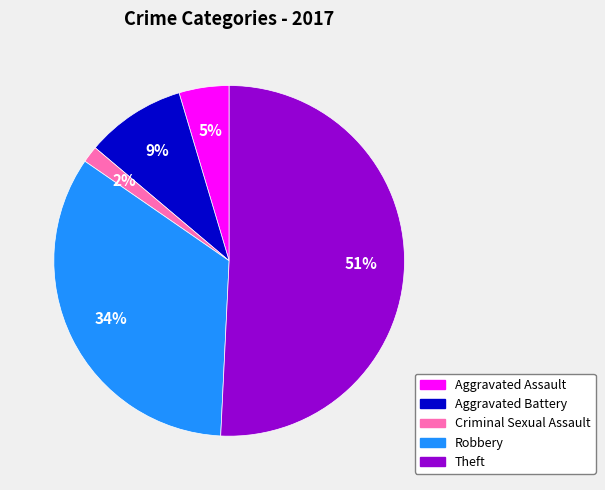

Do Aggravated Battery and Theft together represent more than half of the pie?

Yes